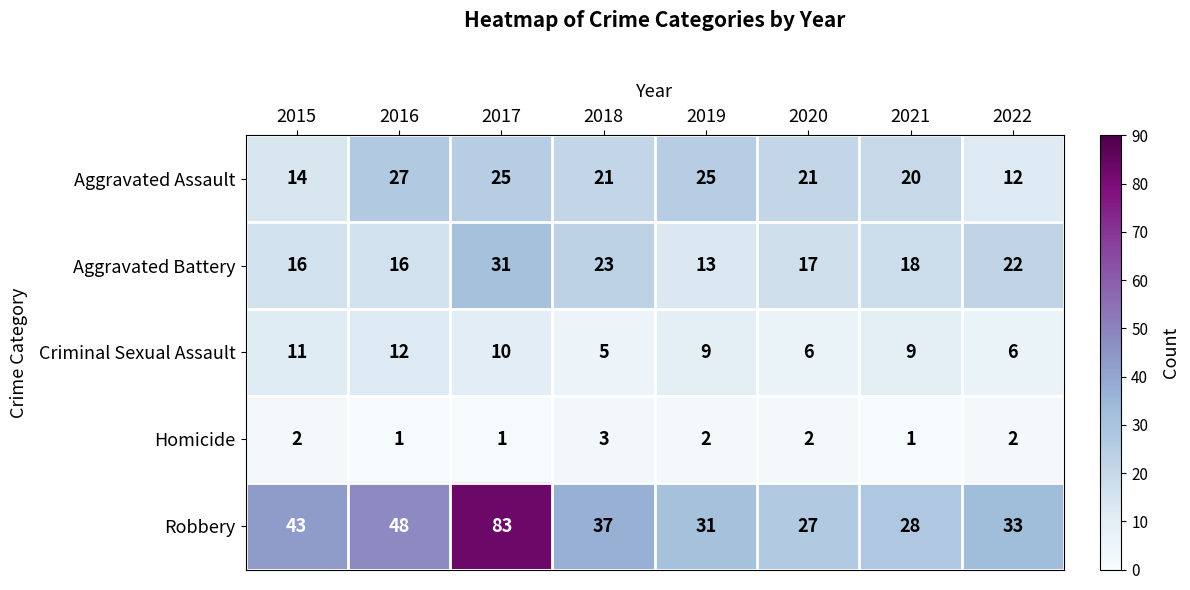

Is the value of Homicide at 2017 greater than the value of Robbery at 2016?

No